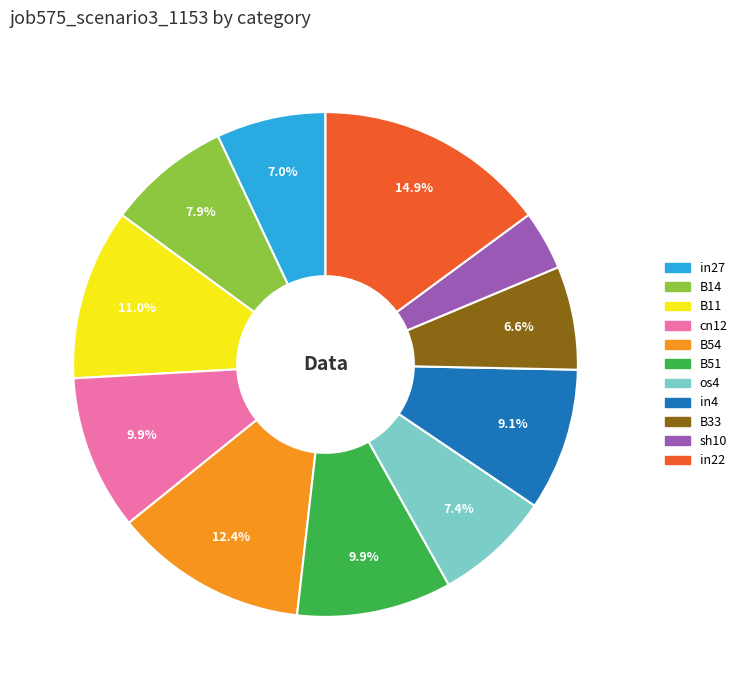

Between in4 and sh10, which is larger?

in4